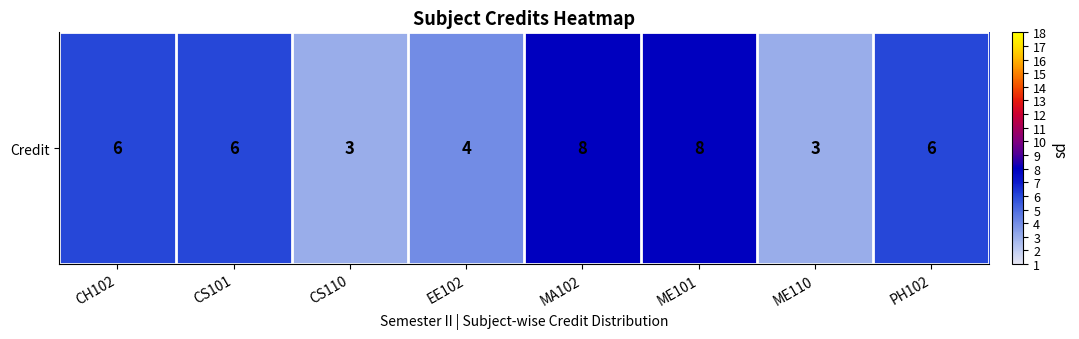

Approximately how many times larger is the value at EE102 compared to CS101?

0.7